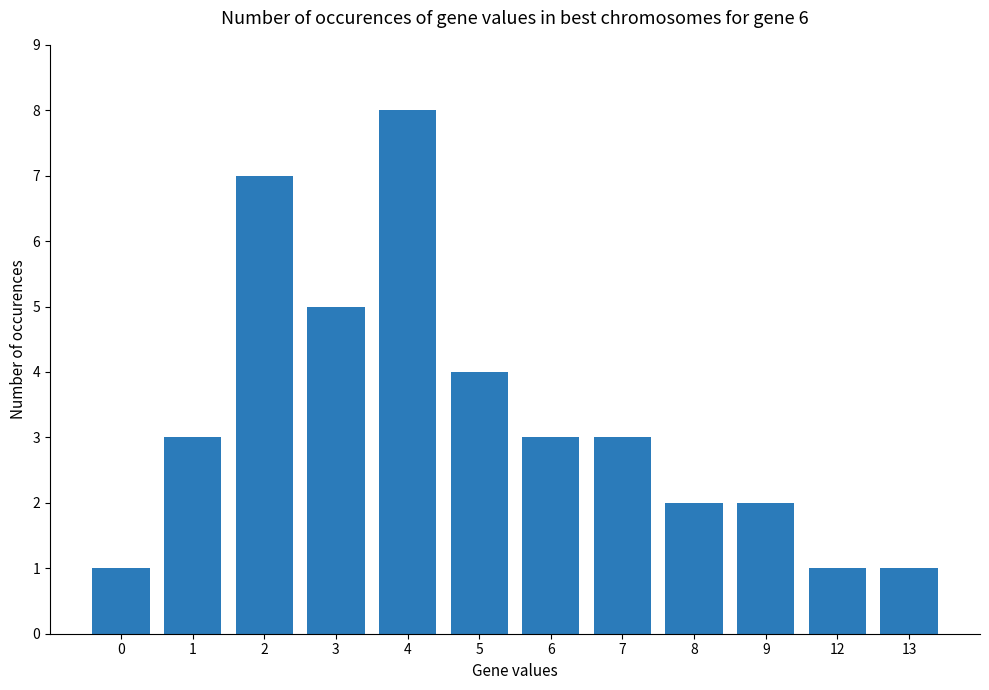

True or false: the data shows 1 at 0.

True